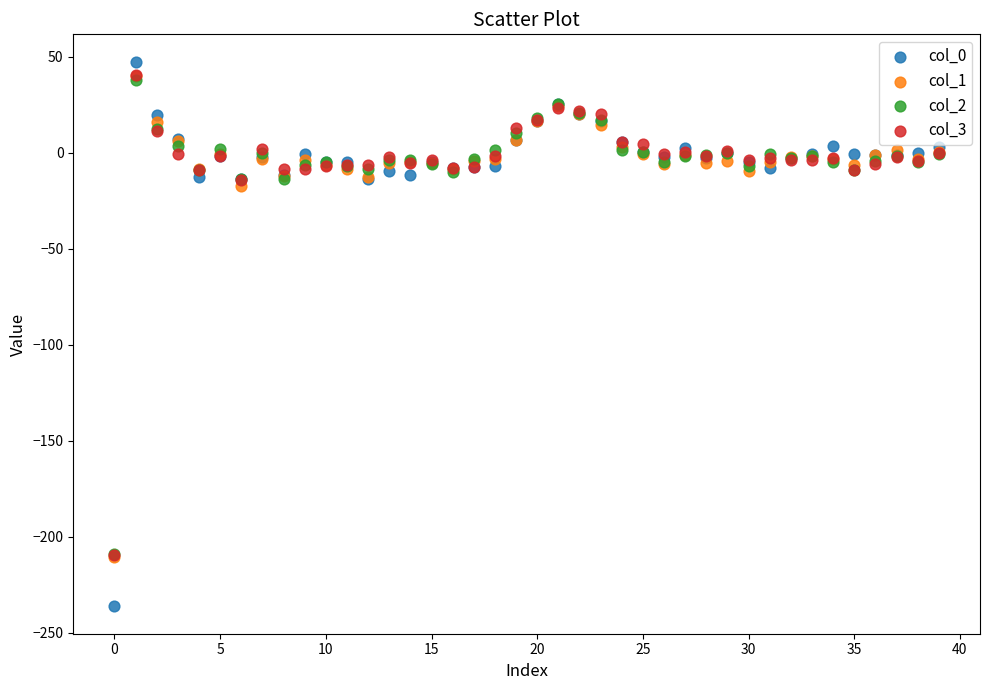

Across all series, what Y value is closest to -94?

-17.2